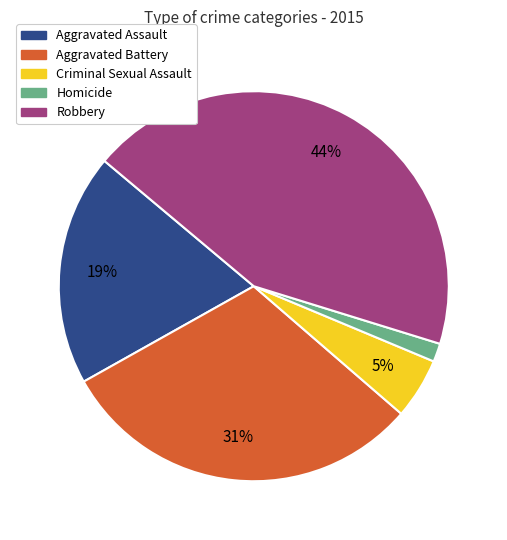

Count the number of slices in the pie.

5